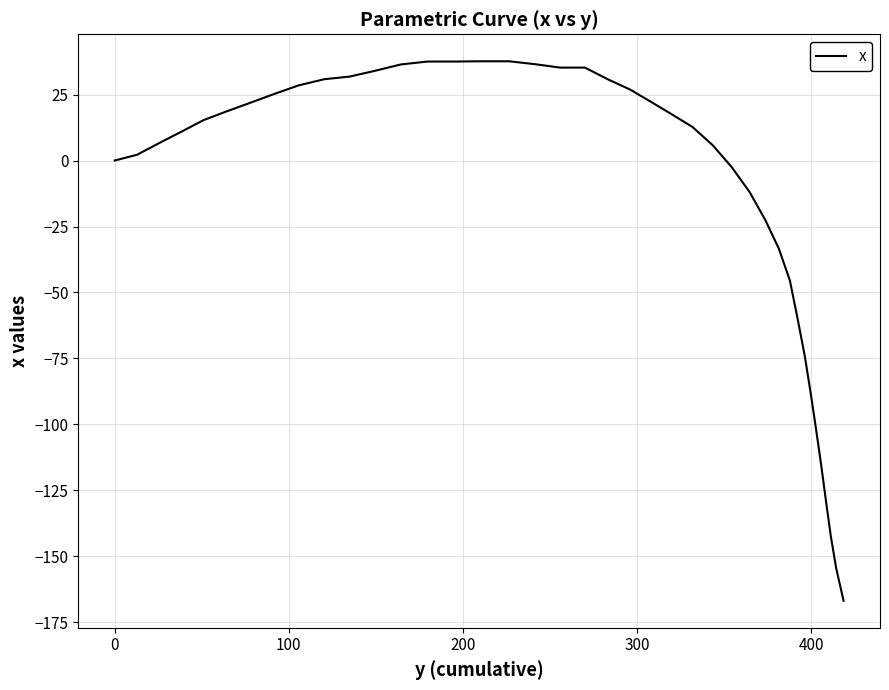

What is the maximum value shown in the chart?

37.6